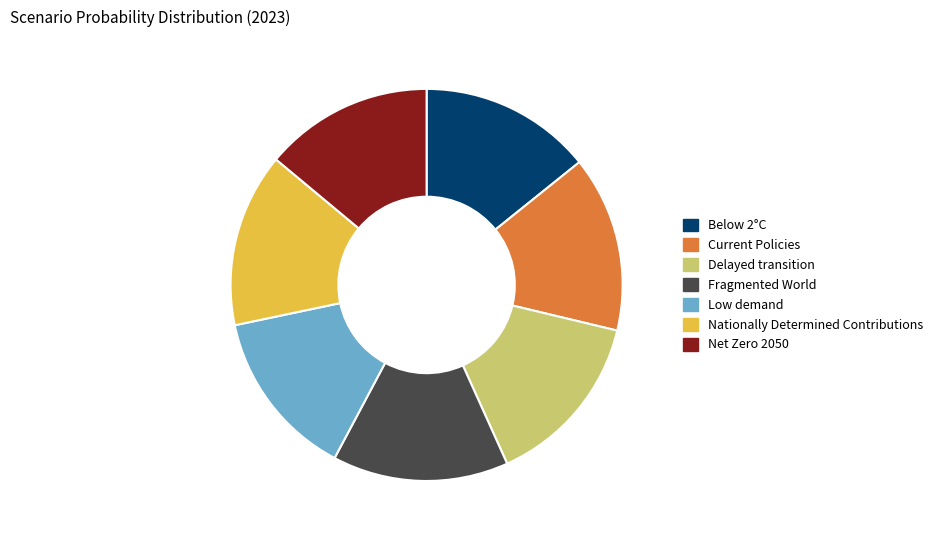

Does Fragmented World account for over 50% of the chart?

No